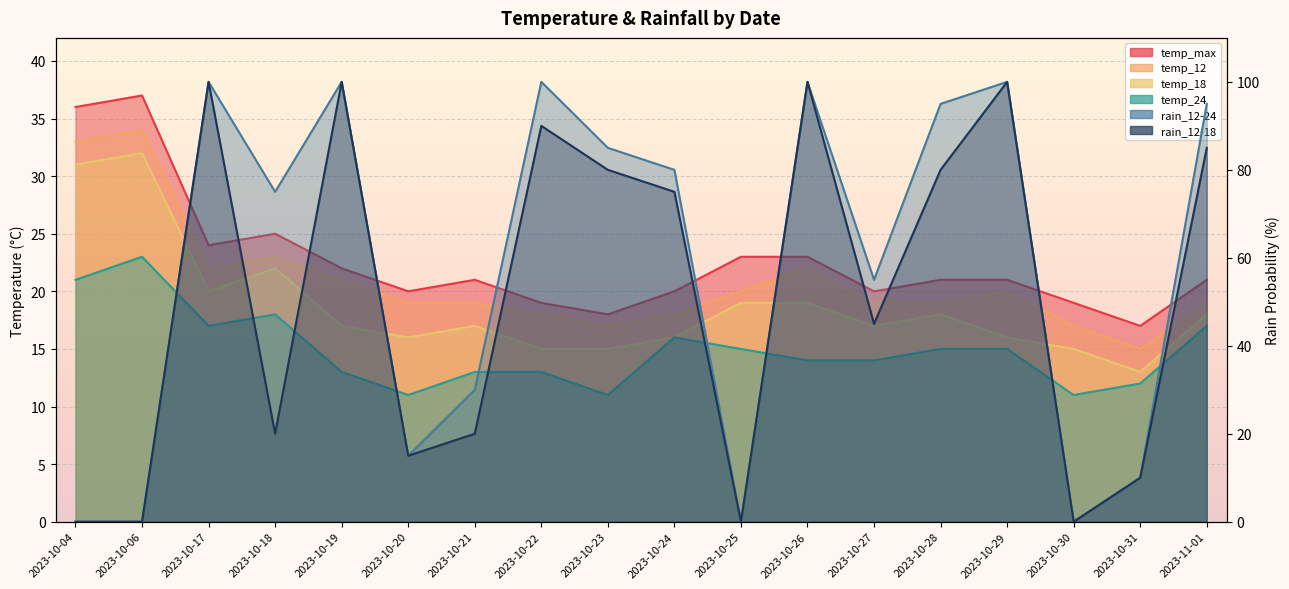

Is it true that temp_max equals 6 at 2023-10-25?

False